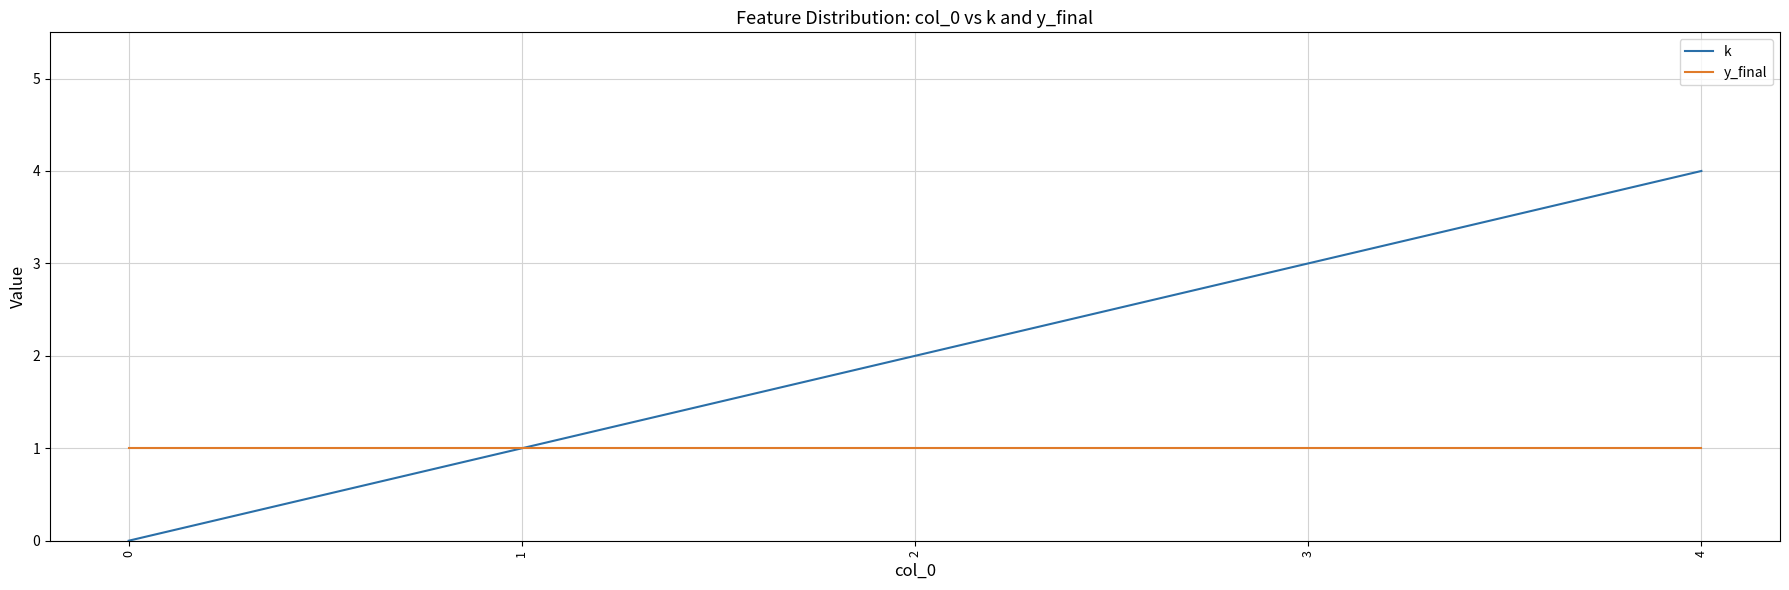

Reading right to left, what are all the values shown in this chart?

k: 4	3	2	1	0
y_final: 1	1	1	1	1